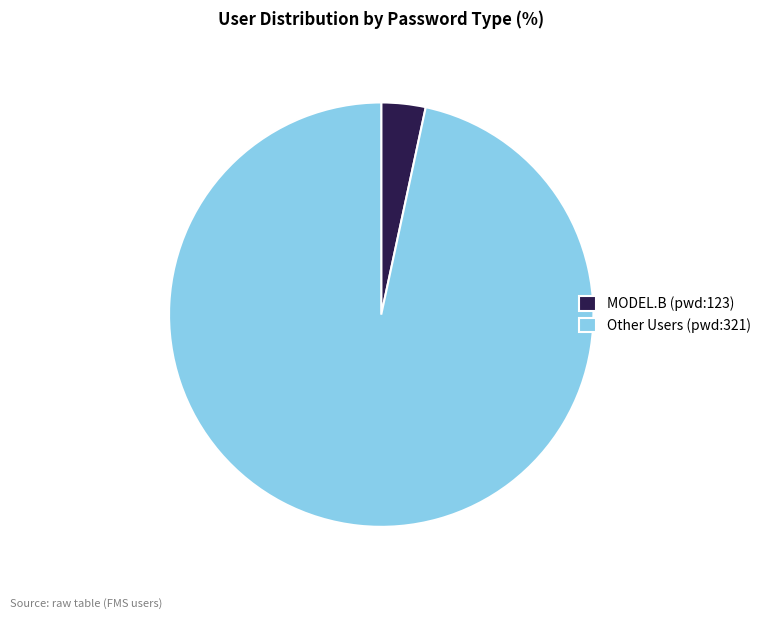

Is it true that MODEL.B (pwd:123) is 10% of the pie?

False